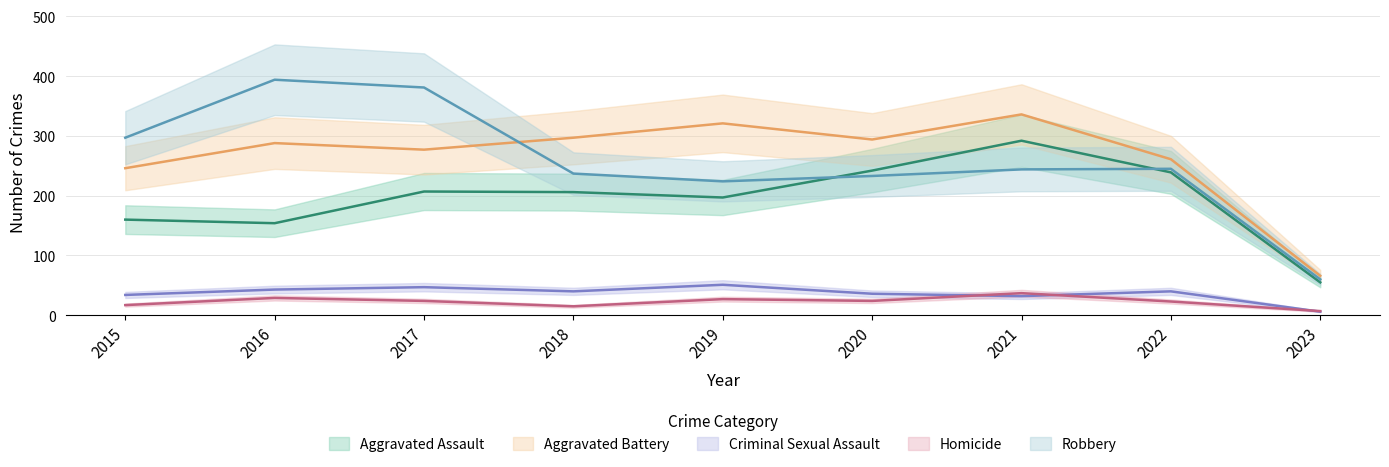

True or false: Aggravated Battery and Aggravated Assault intersect in this chart.

False